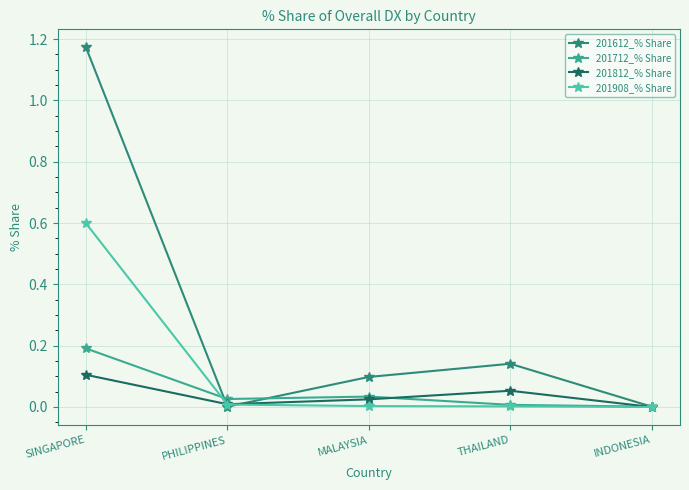

How many interior local peaks does the 201612_% Share series have?

1